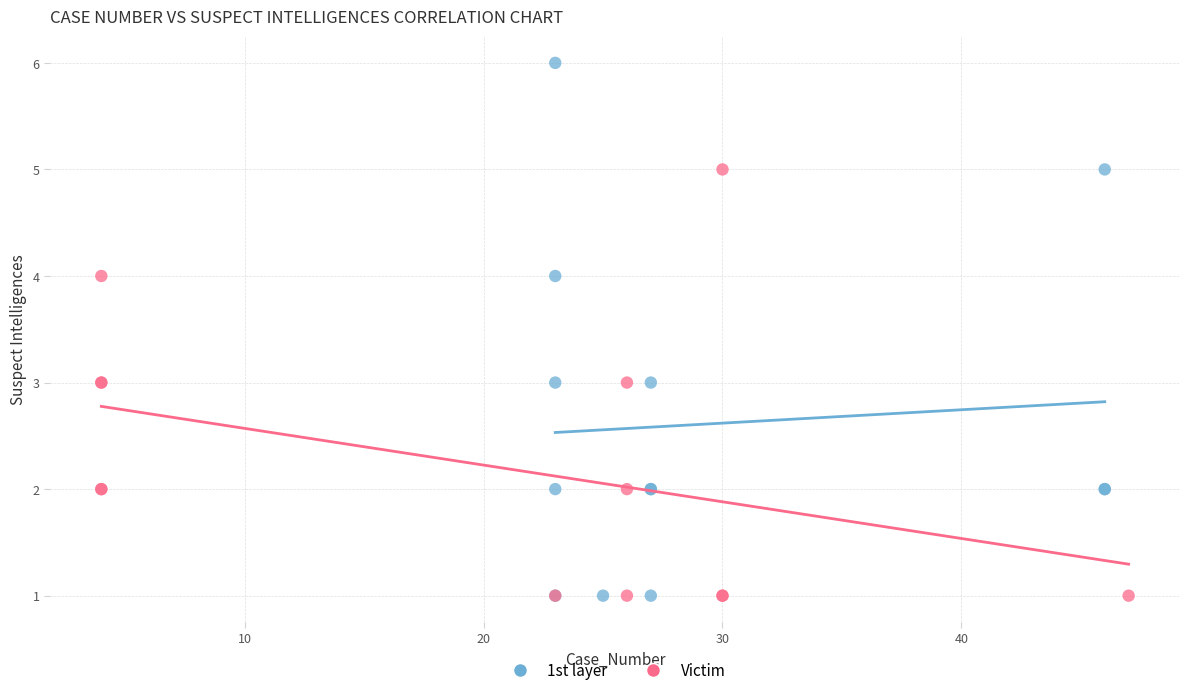

Which series contains the highest Y value?

1st layer